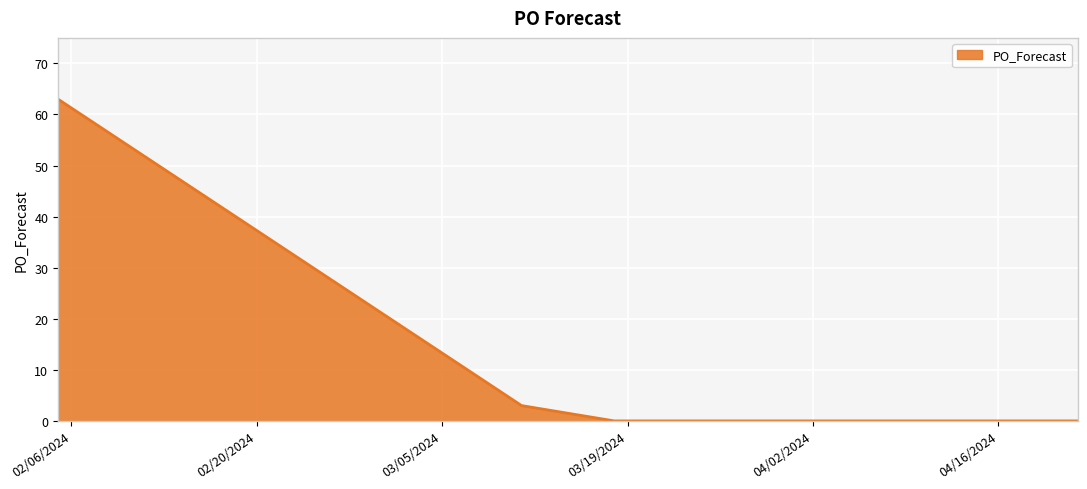

How many series are shown in this chart?

1